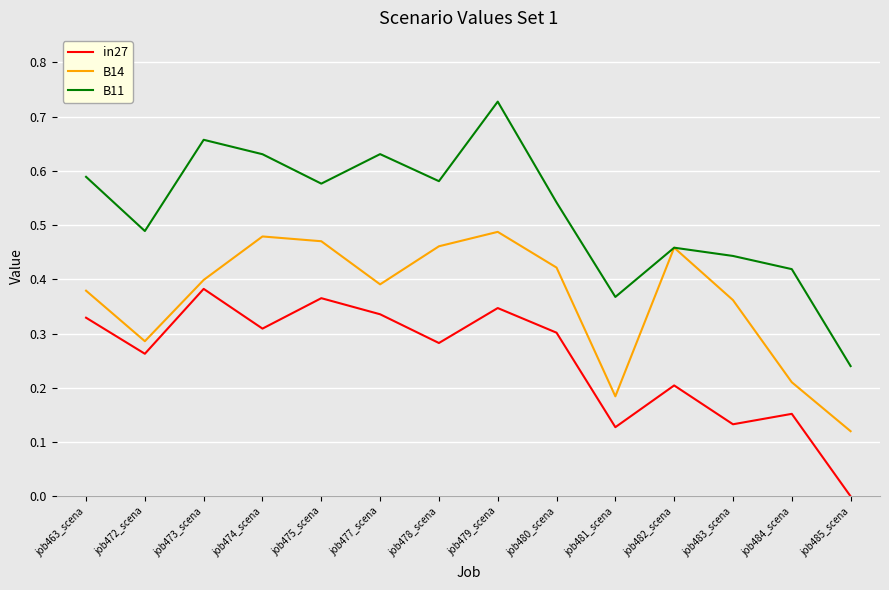

Which series has the largest total across all categories?

B11